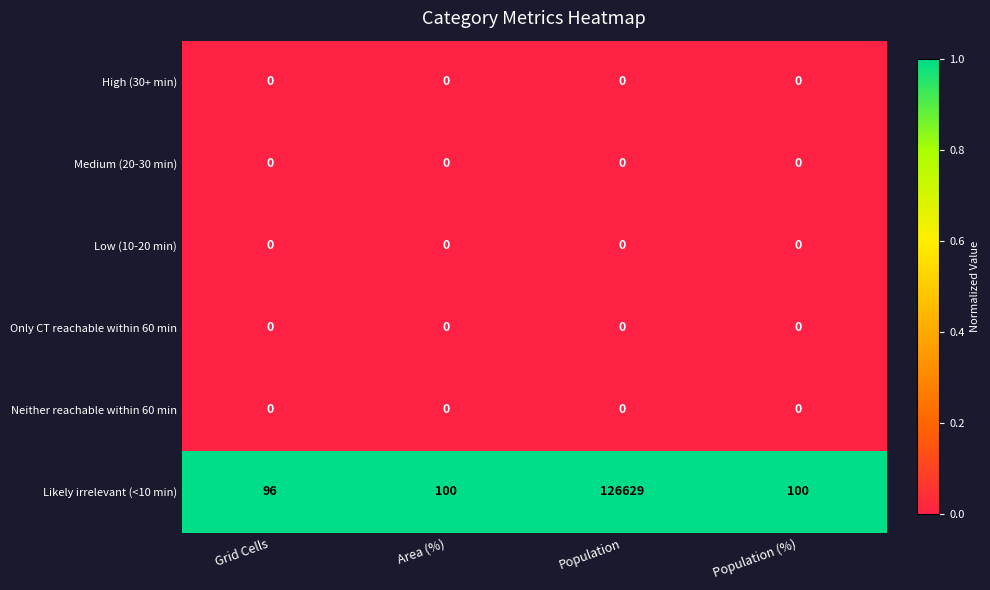

What is the total value across all series at Grid Cells?

96